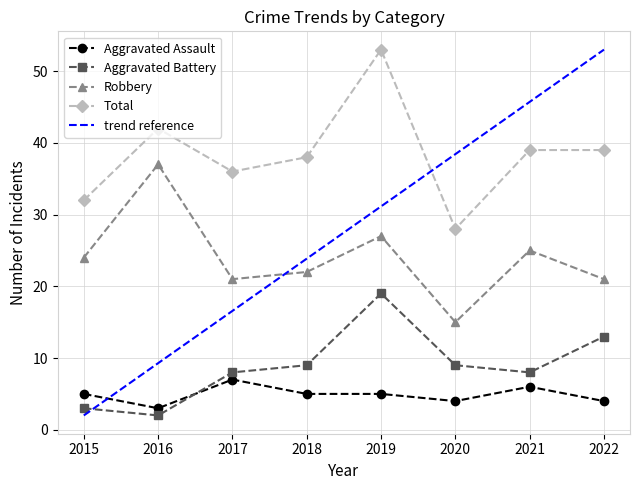

True or false: Aggravated Battery and Robbery cross at least once.

False